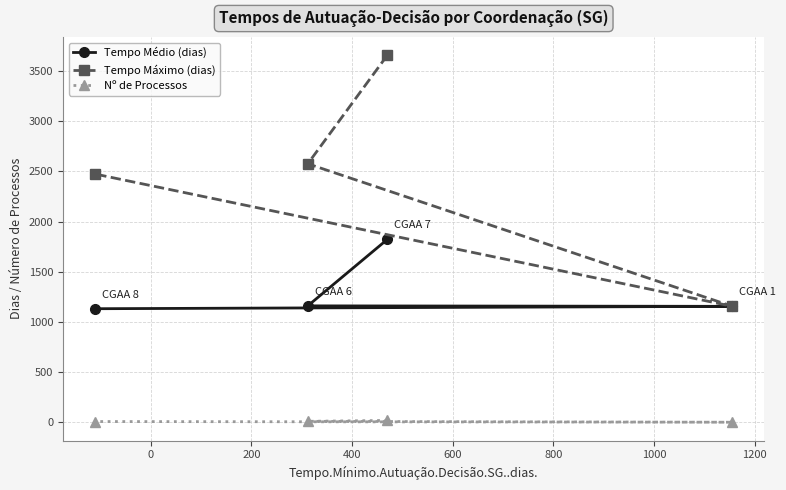

True or false: Nº de Processos and Tempo Máximo (dias) cross at least once.

False